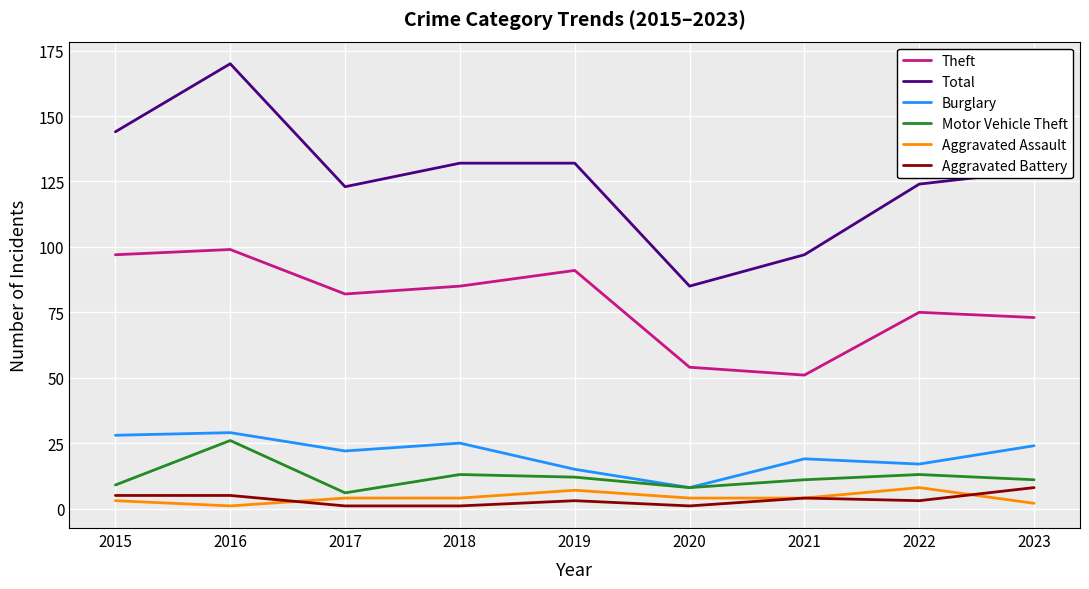

At how many categories does at least one series exceed 116?

7